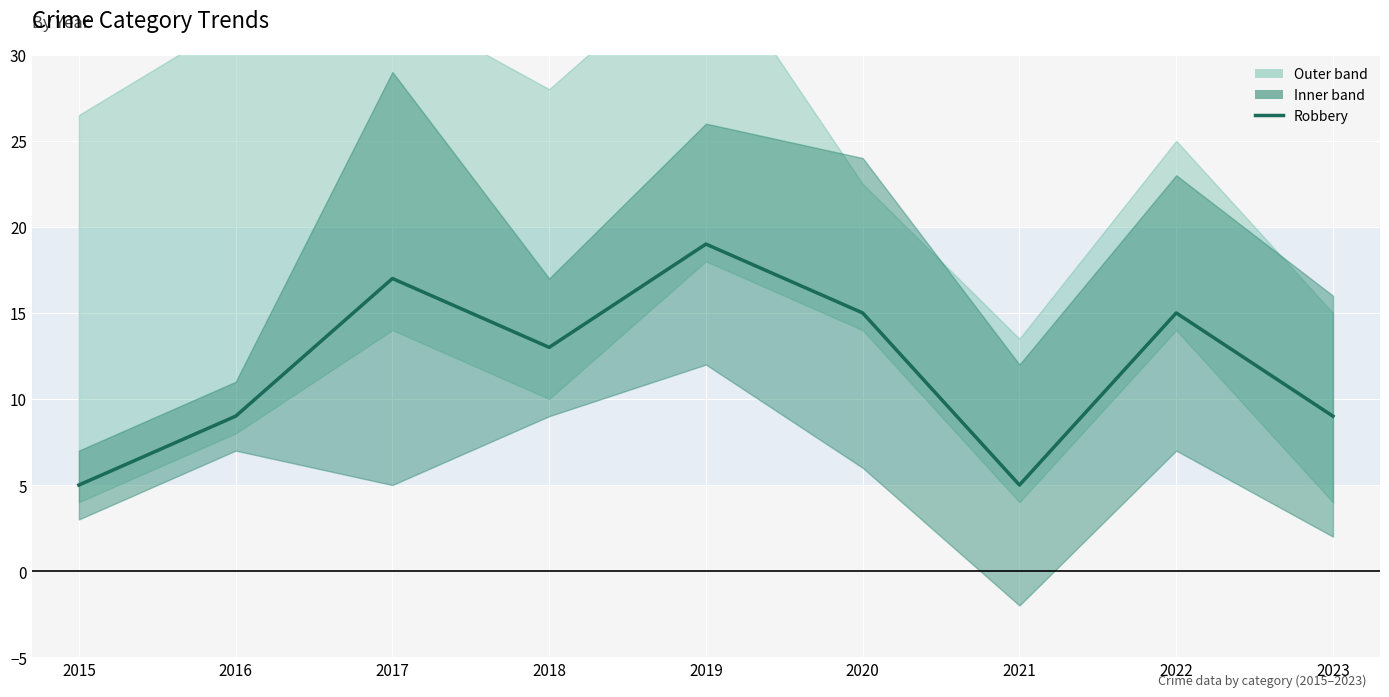

True or false: there are more than 1 points higher than both neighbors.

True